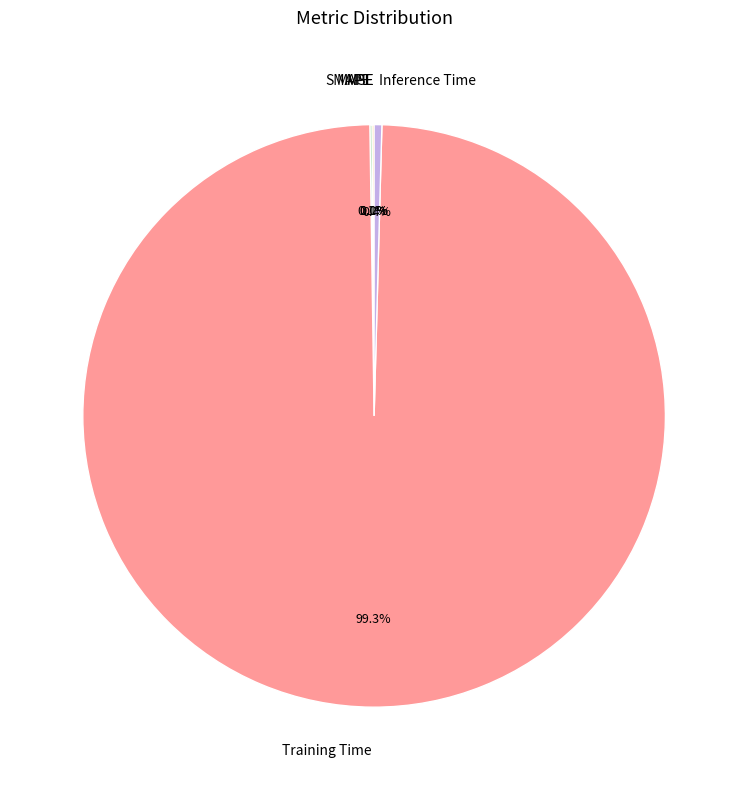

Which has a higher value, MAPE or MSE?

MAPE